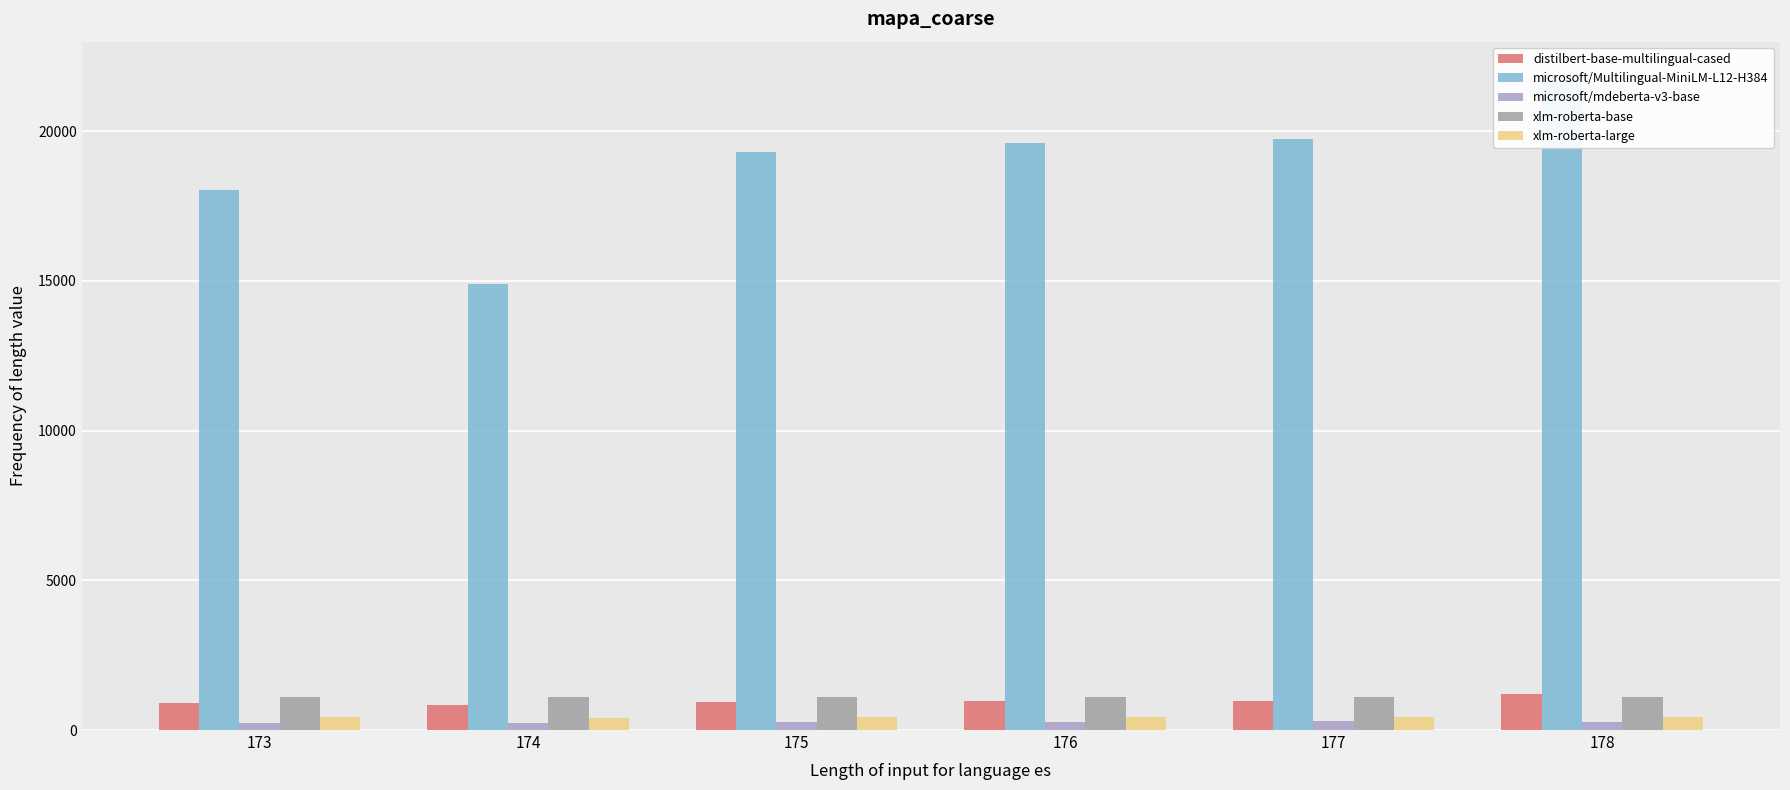

Are the bars grouped side by side (vs. stacked)?

Yes